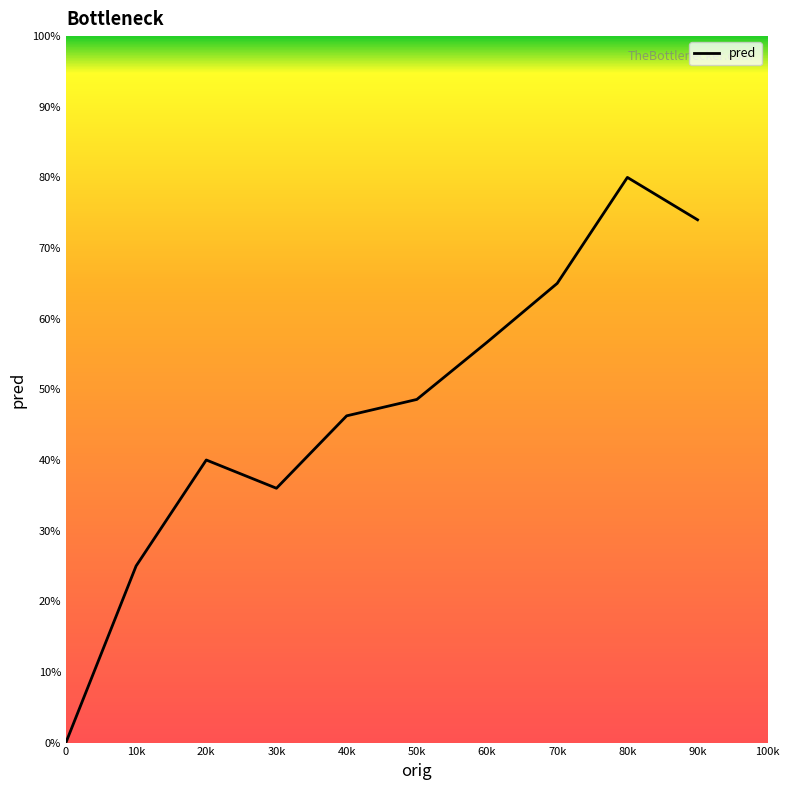

Count the number of data series in this chart.

1